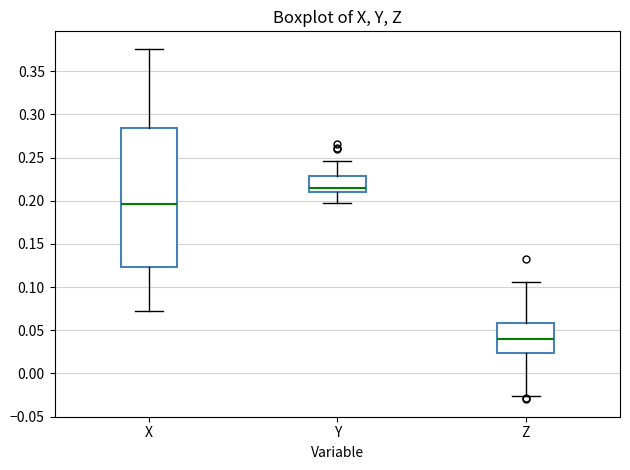

Reading left to right, read every box against the y-axis: the position of its median line, the range the box covers, and the ends of its whiskers. The values are not printed on the chart, so give them approximately, as read against the axis.

X: median 0.195, box 0.125 to 0.285, whiskers 0.070 to 0.375
Y: median 0.215, box 0.210 to 0.230, whiskers 0.200 to 0.245
Z: median 0.040, box 0.025 to 0.060, whiskers -0.025 to 0.105